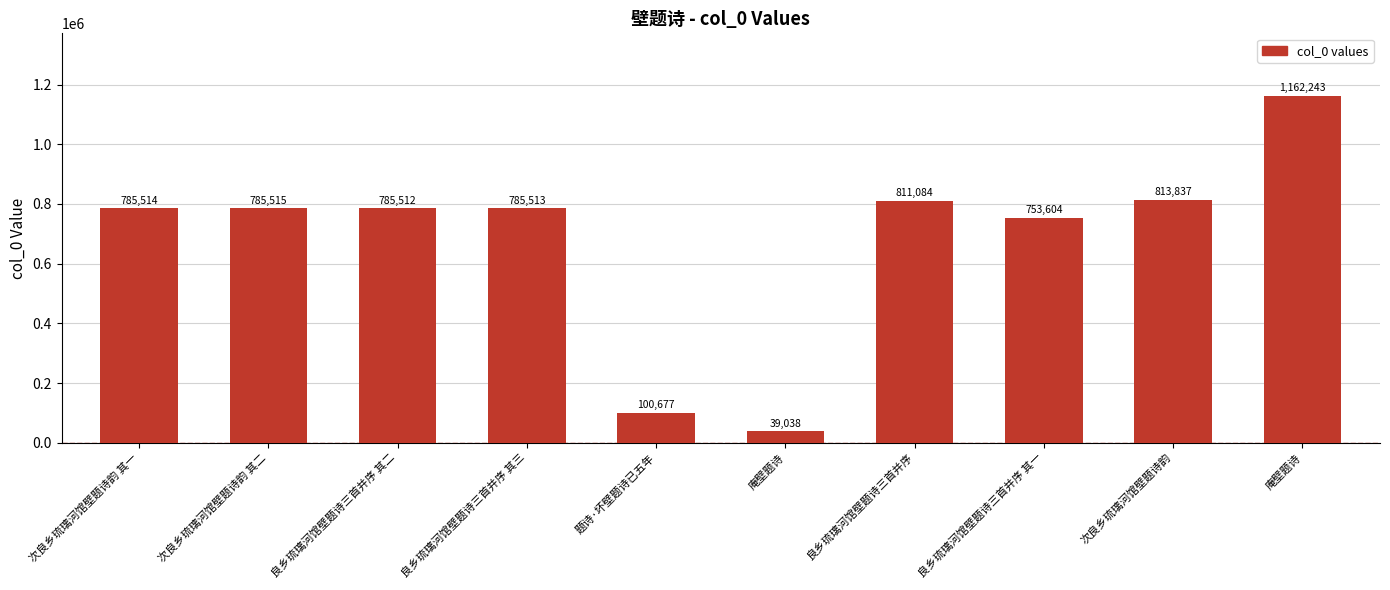

The value at 良乡琉璃河馆壁题诗三首并序 其三 is 785513. True or false?

True